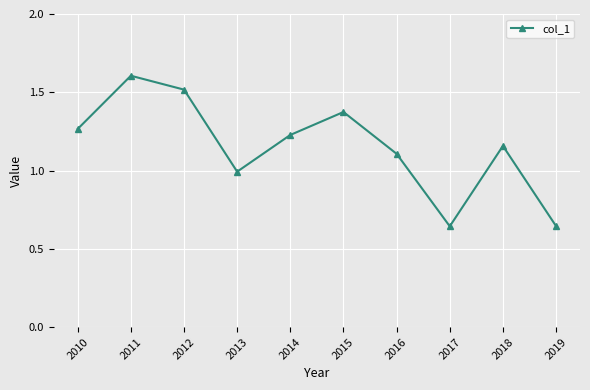

The value at 2016 is 1.1. True or false?

True